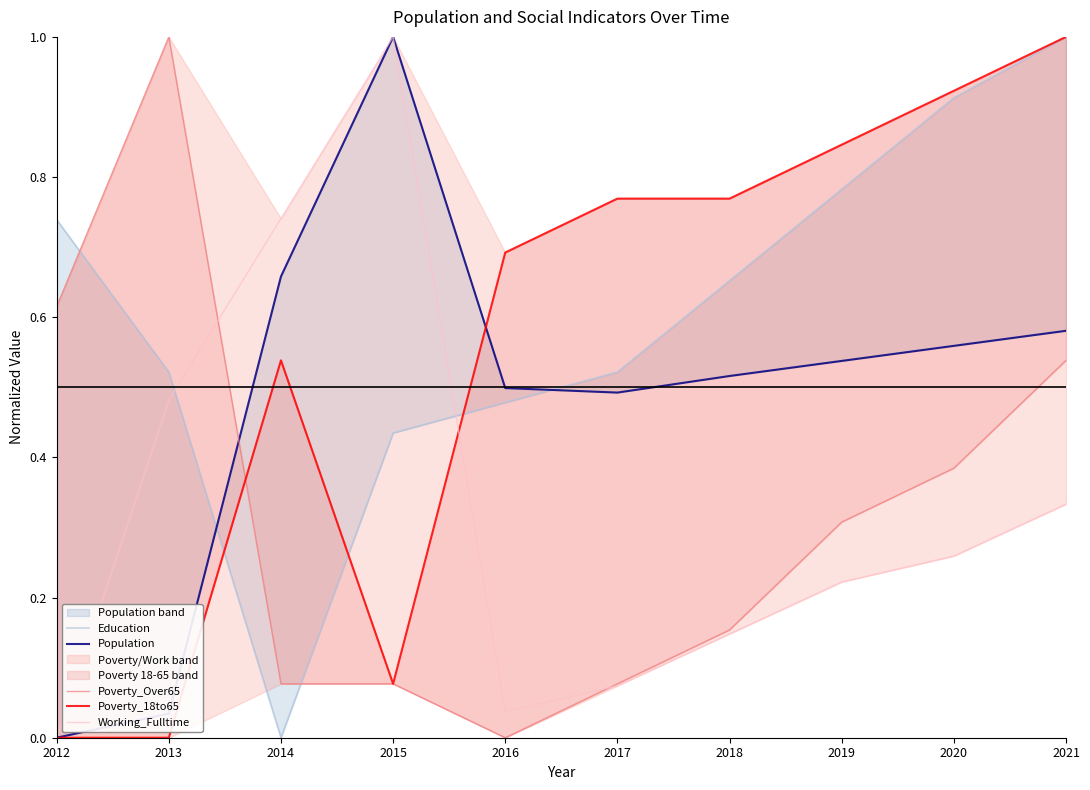

Where is Working_Fulltime nearest to the value 0?

2012